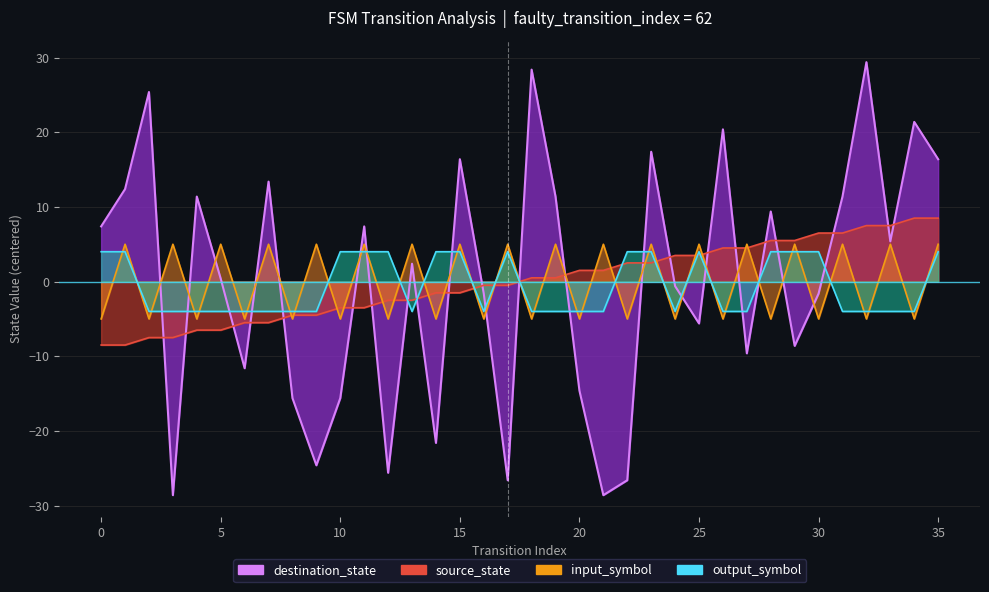

List the series in order of their peak value, highest first.

destination_state, source_state, input_symbol_encoded, output_symbol